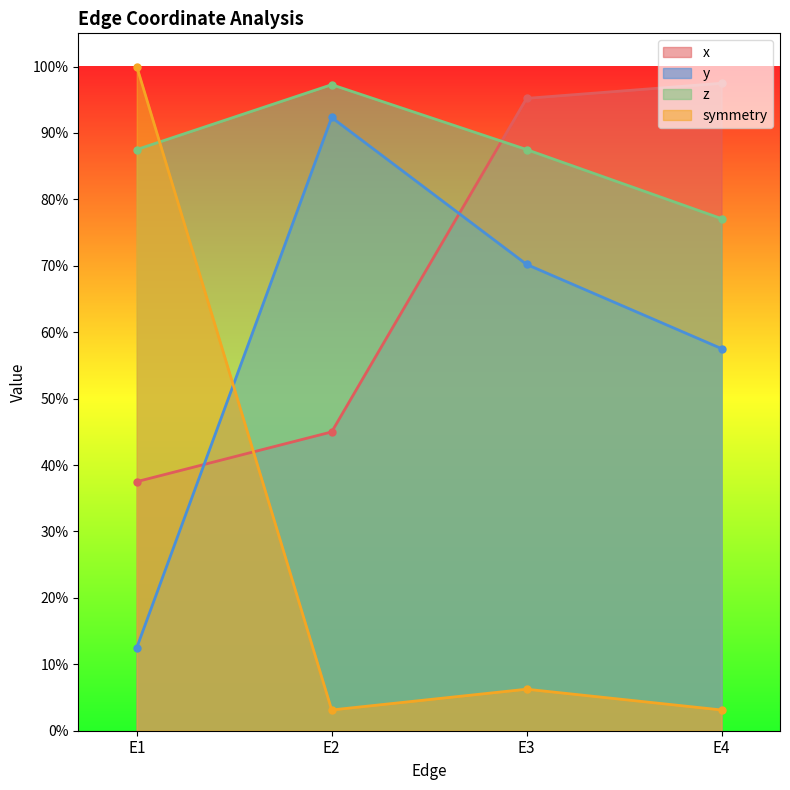

True or false: y has more than 0 points higher than both neighbors.

True